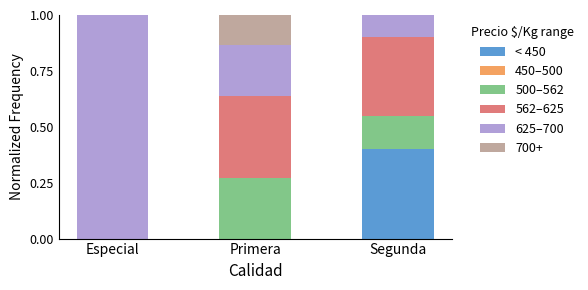

Which category has the highest value in the < 450 series?

Segunda